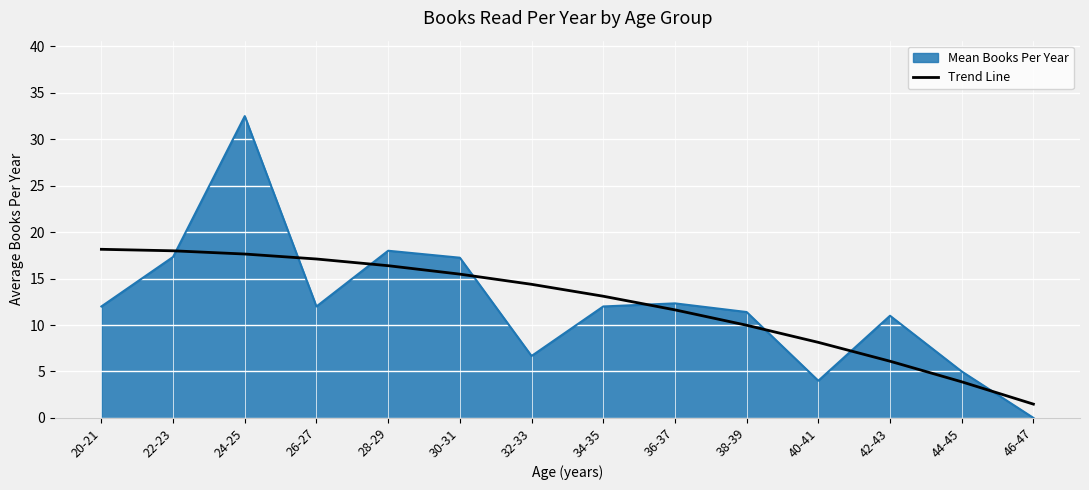

Does the chart display data point markers on the line(s)?

No